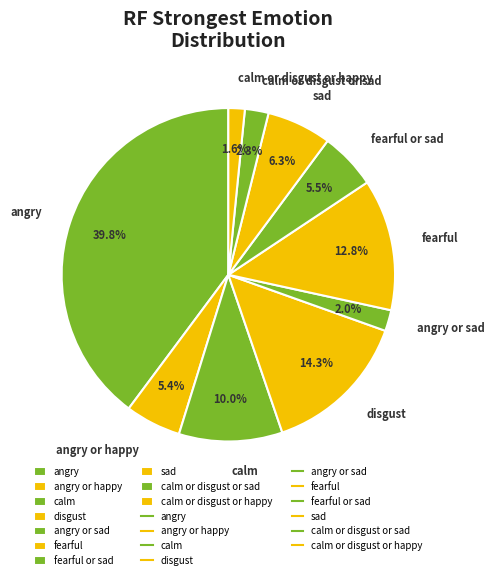

How many segments does this pie chart have?

10